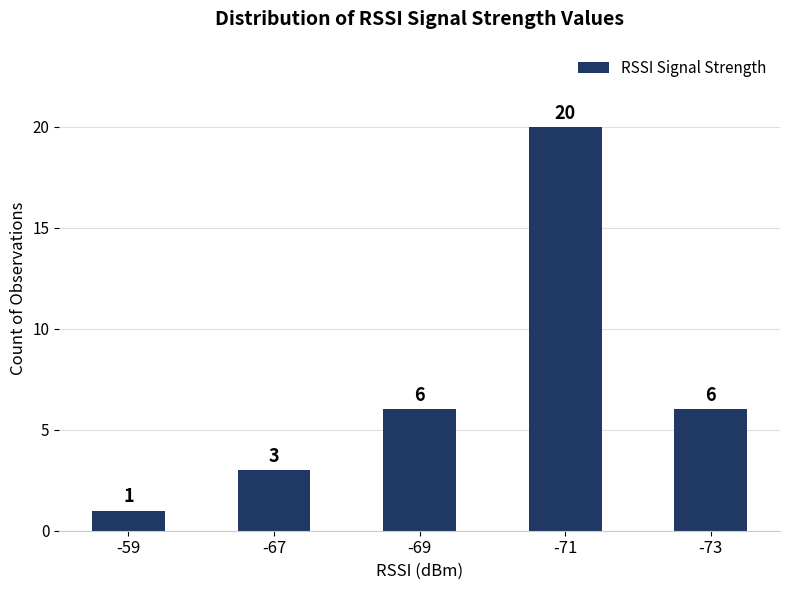

Reading right to left, extract all data points from this chart.

6	20	6	3	1